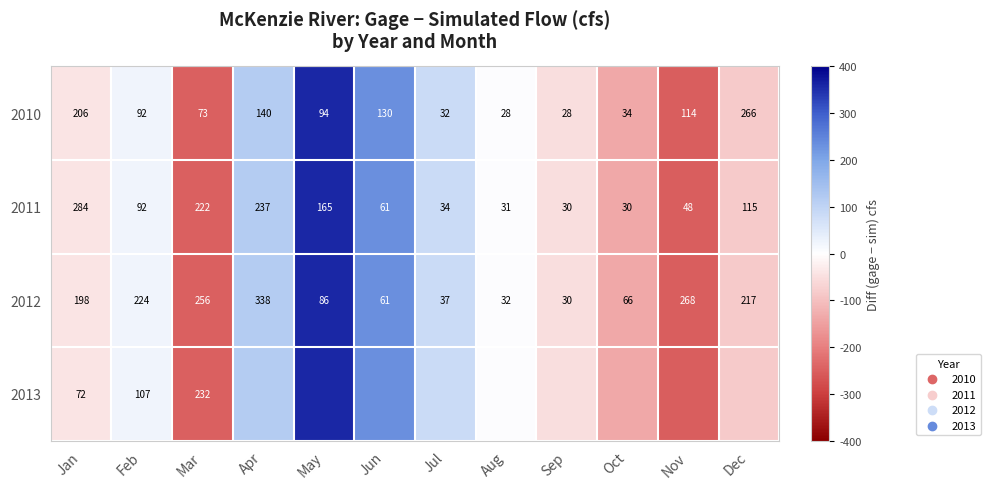

How many values in the 2011 series are below 92?

6